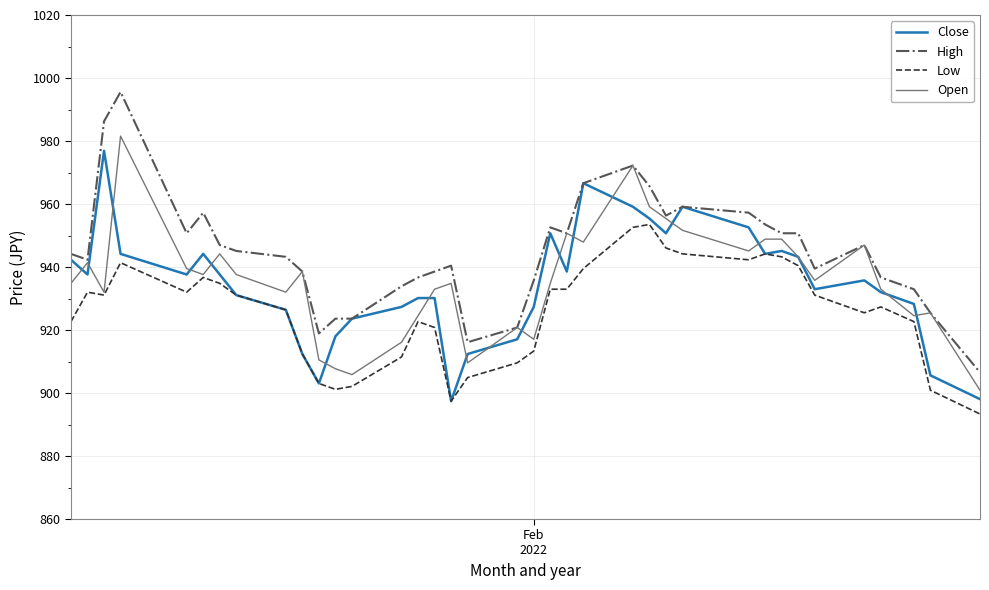

Which series has the largest total across all categories?

High